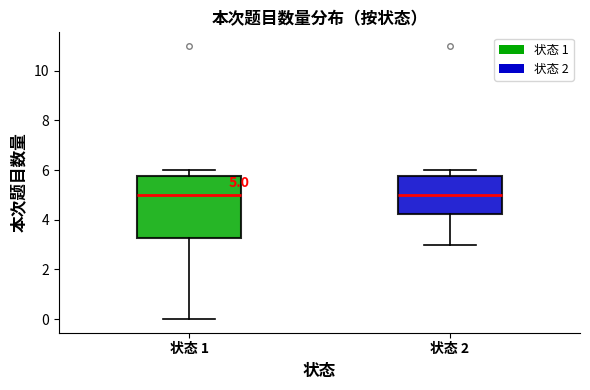

Which box is the tallest, from its lower edge to its upper edge?

状态 1